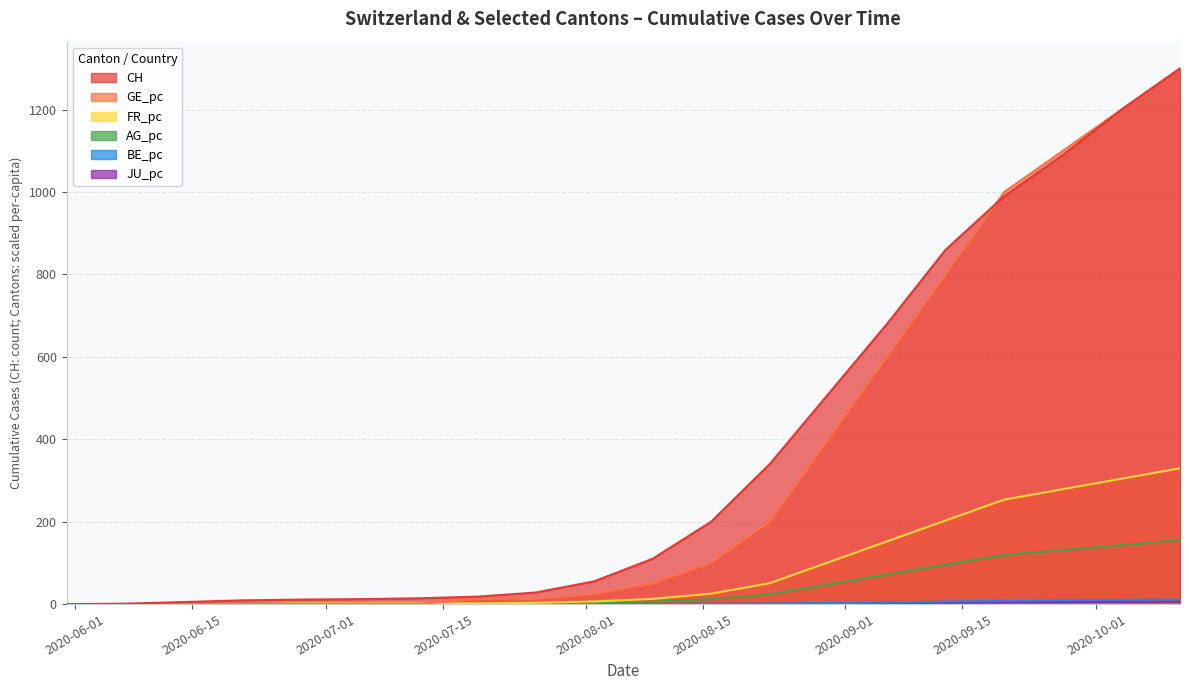

Is it true that AG_pc equals 95.3 at 2020-09-13?

True